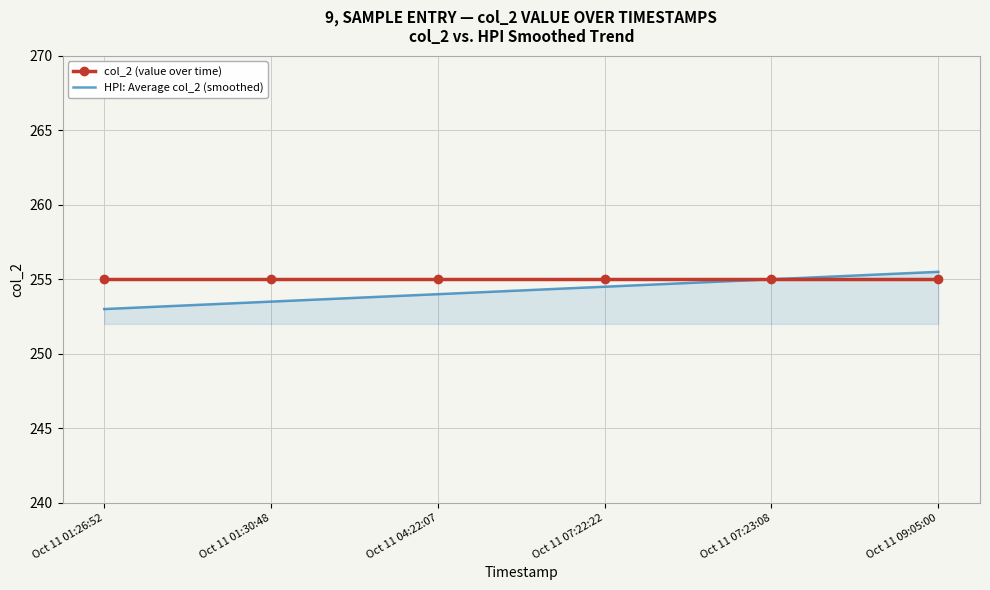

What is the lowest value of the HPI: Average col_2 (smoothed) series?

253.0